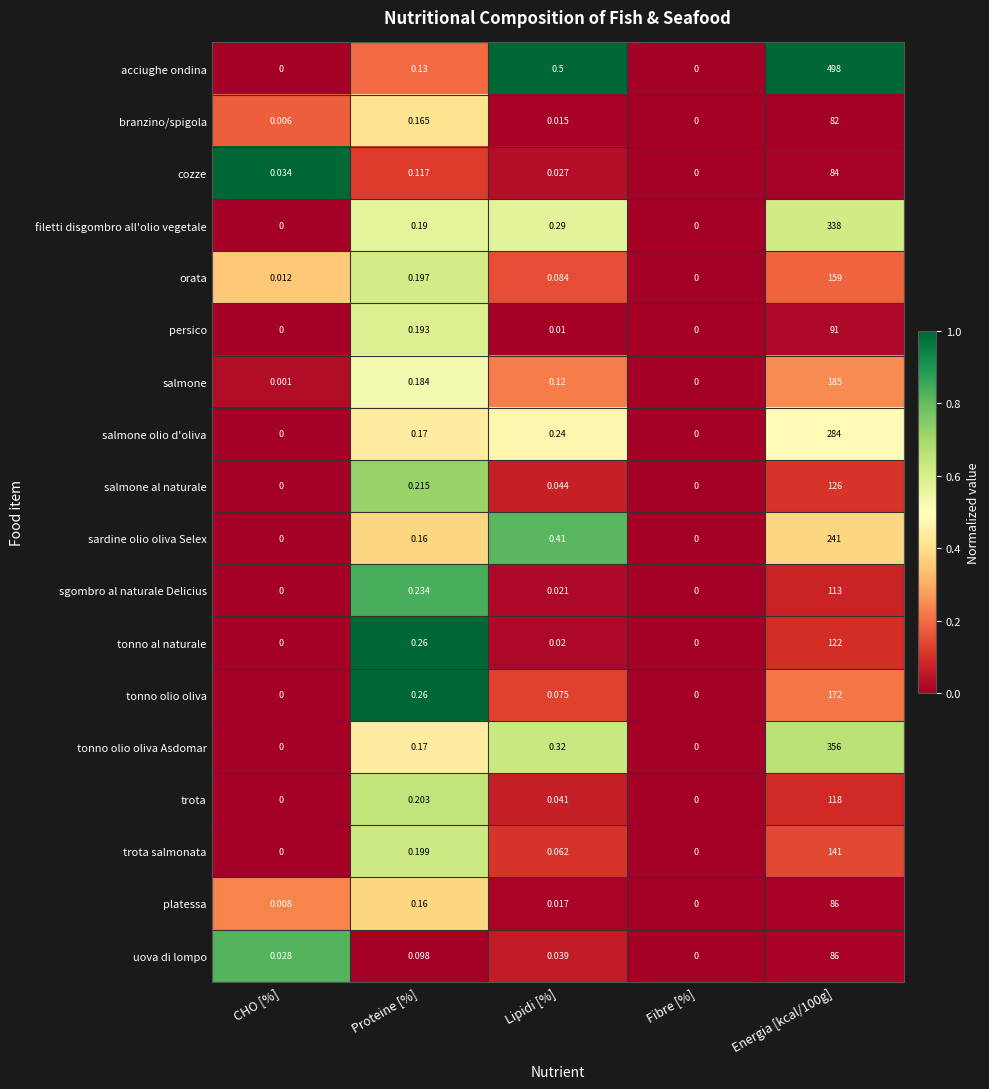

Which series has the widest spread of values?

acciughe ondina